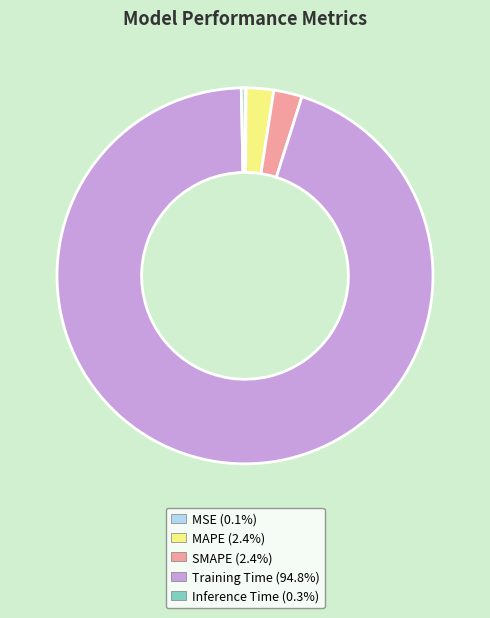

What is the largest slice in the pie chart?

Training Time